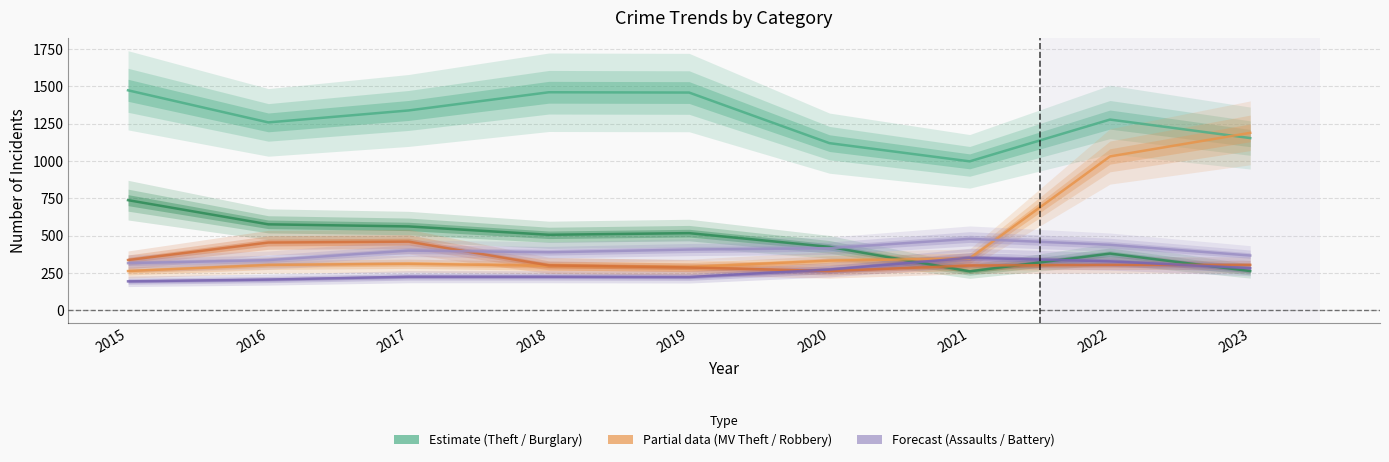

True or false: Burglary has more than 2 interior local peaks.

False